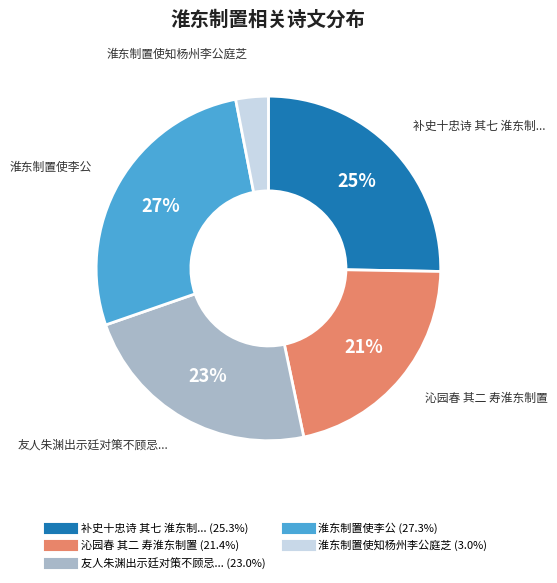

To the nearest percent, what is the difference between the largest and smallest slice percentages?

24%